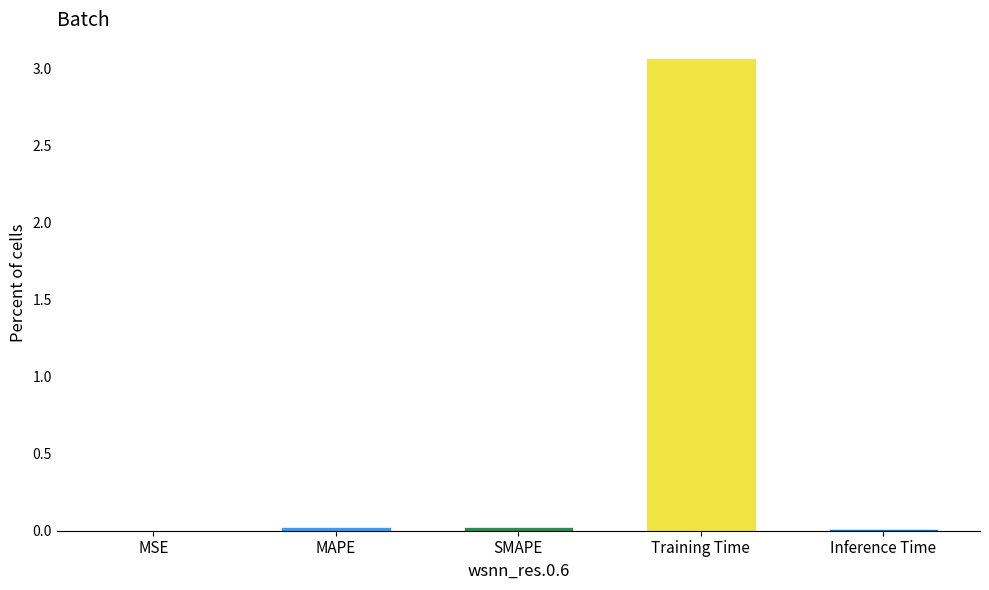

At which category does the chart reach its peak across all series?

Training Time